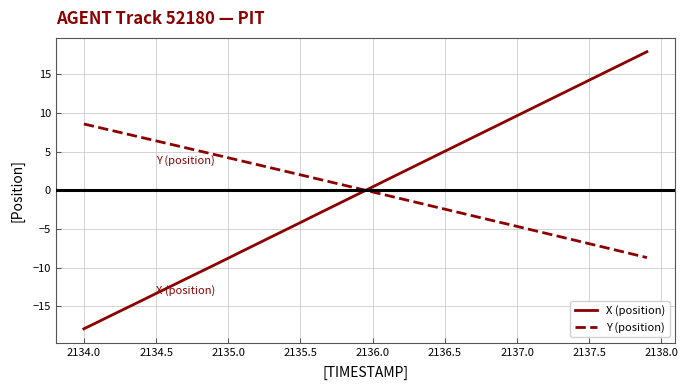

What is the maximum value shown in the chart?

17.9